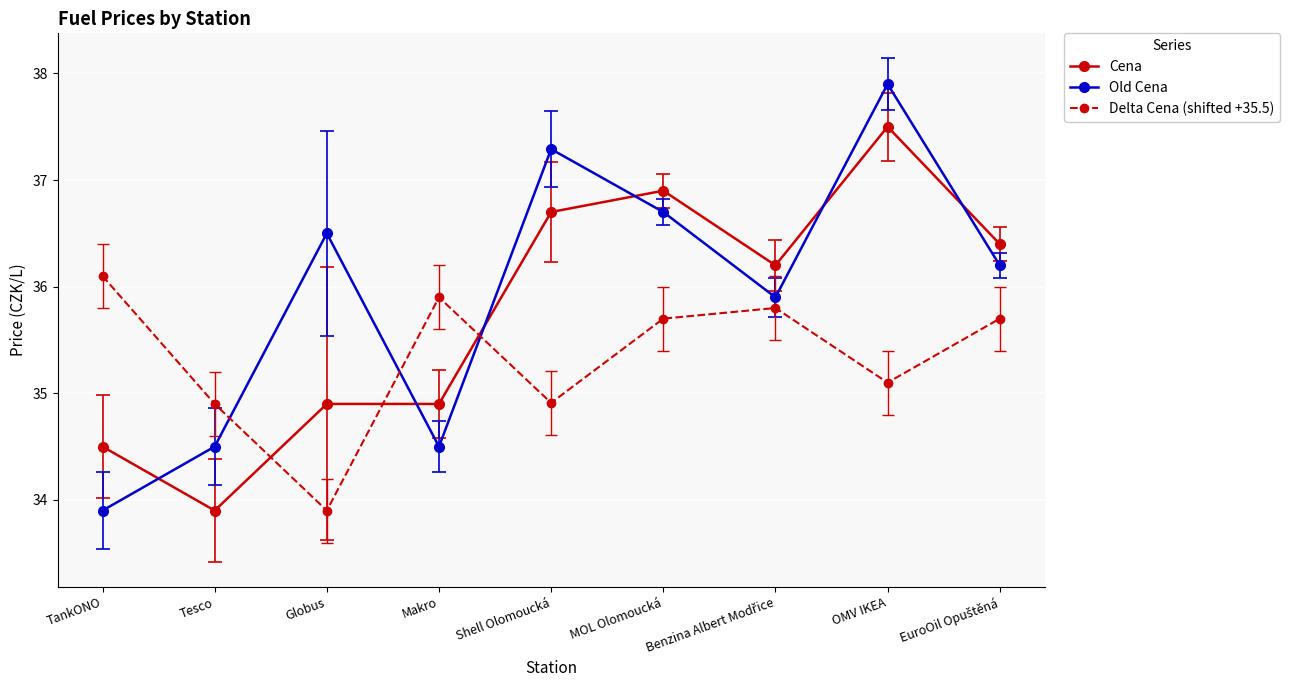

Reading left to right, what are all the values shown in this chart?

Cena: 34.5	33.9	34.9	34.9	36.7	36.9	36.2	37.5	36.4
Old Cena: 33.9	34.5	36.5	34.5	37.3	36.7	35.9	37.9	36.2
Delta Cena (shifted +35.5): 36.1	34.9	33.9	35.9	34.9	35.7	35.8	35.1	35.7